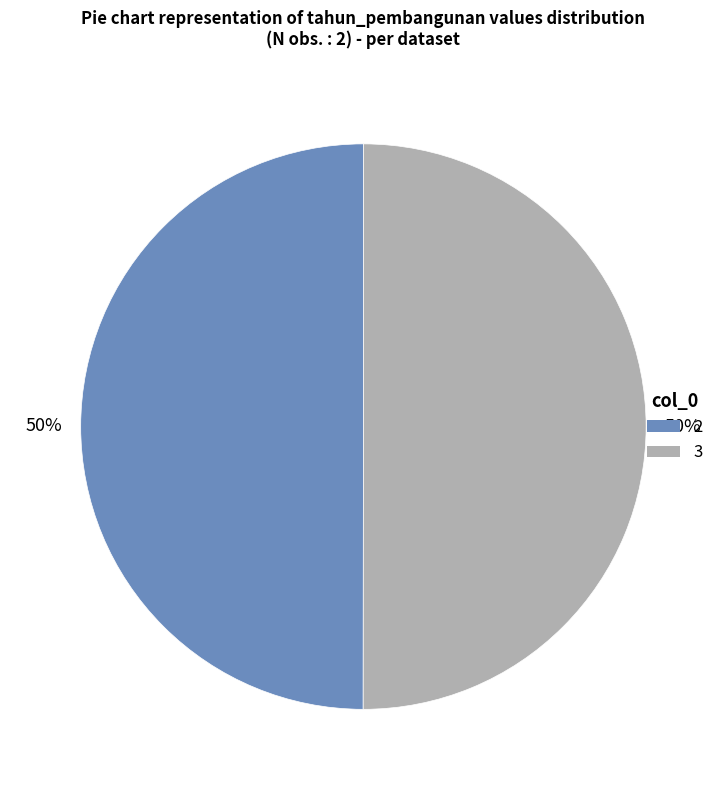

True or false: 3 accounts for 40% of the total.

False